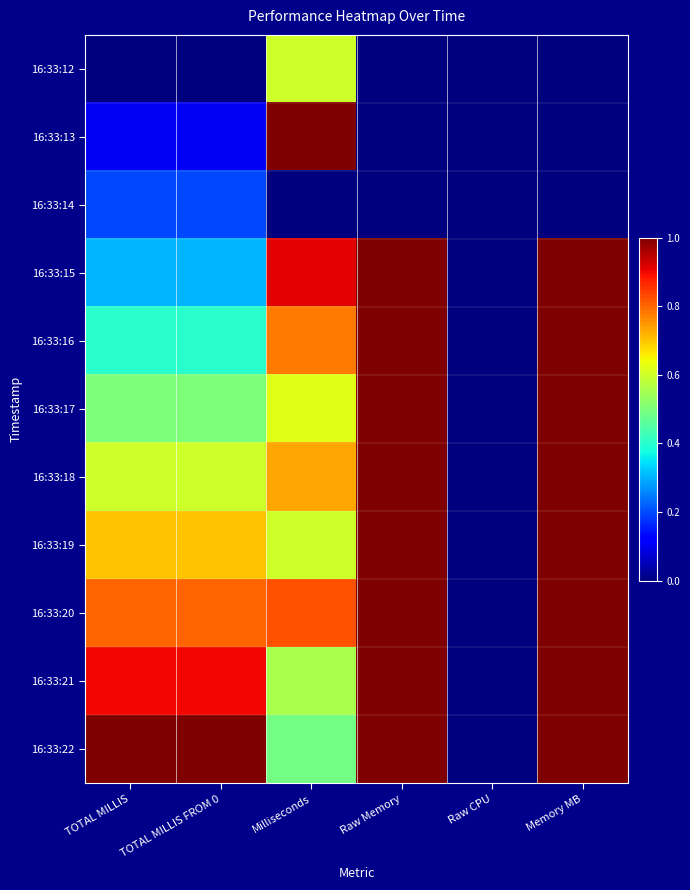

Which series has the largest total across all categories?

16:33:22